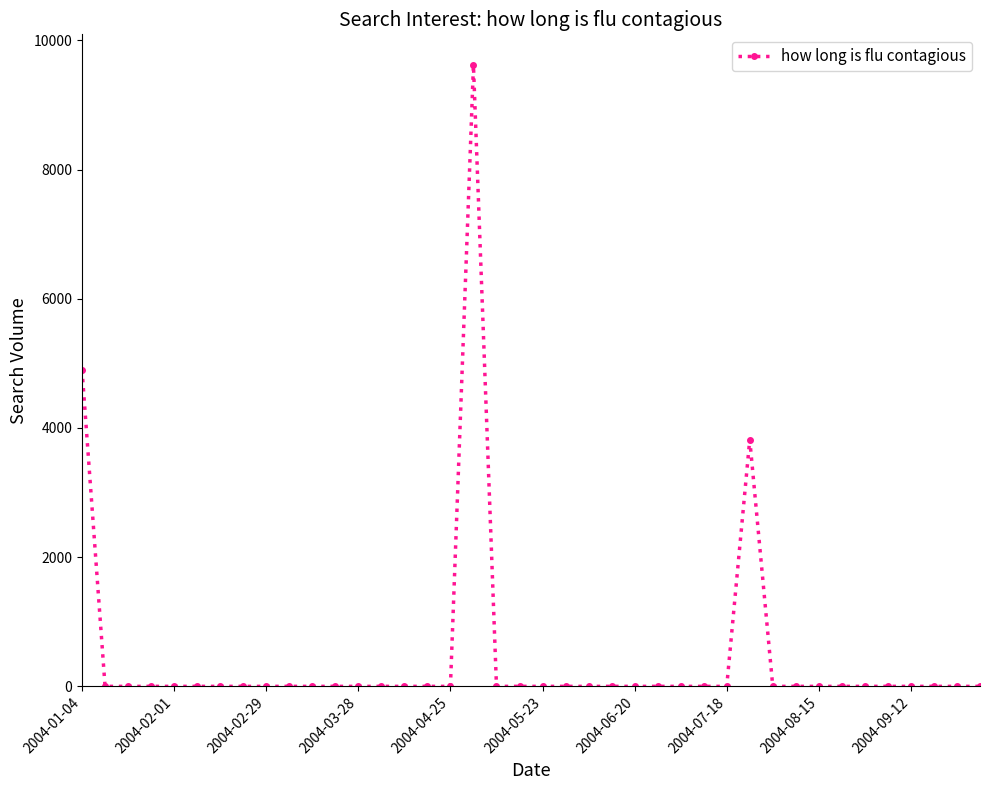

True or false: the data has more than 0 interior local peaks.

True